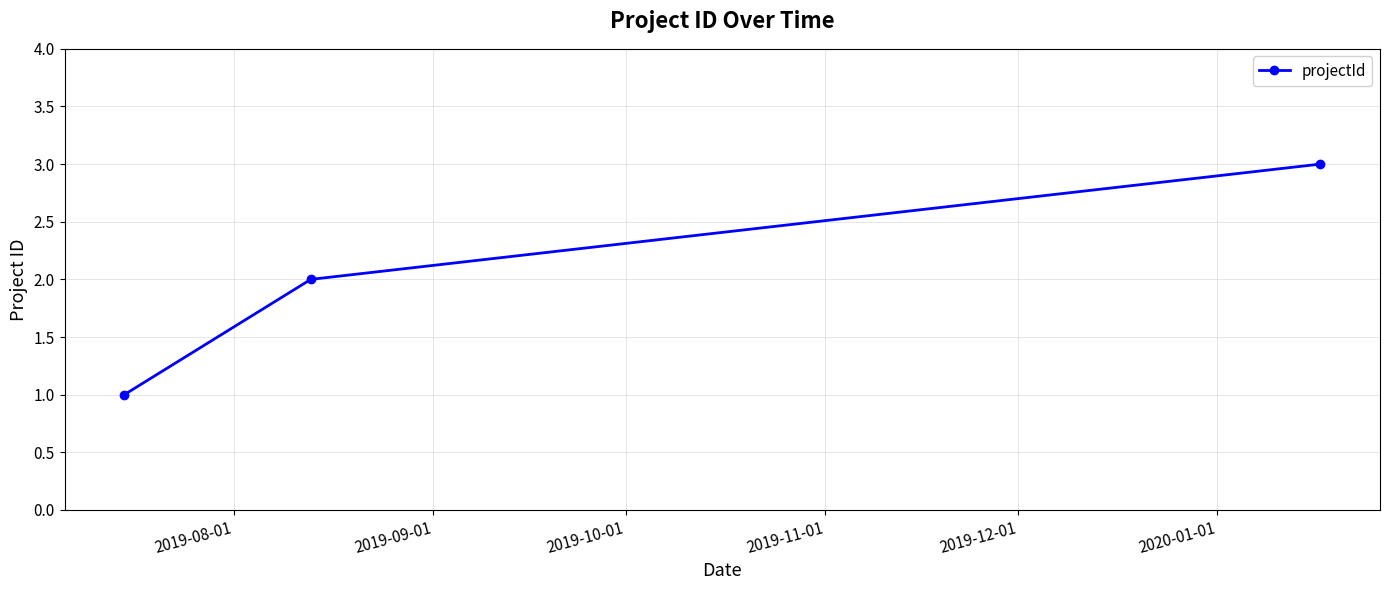

What is the value of the 1st point from the left?

1